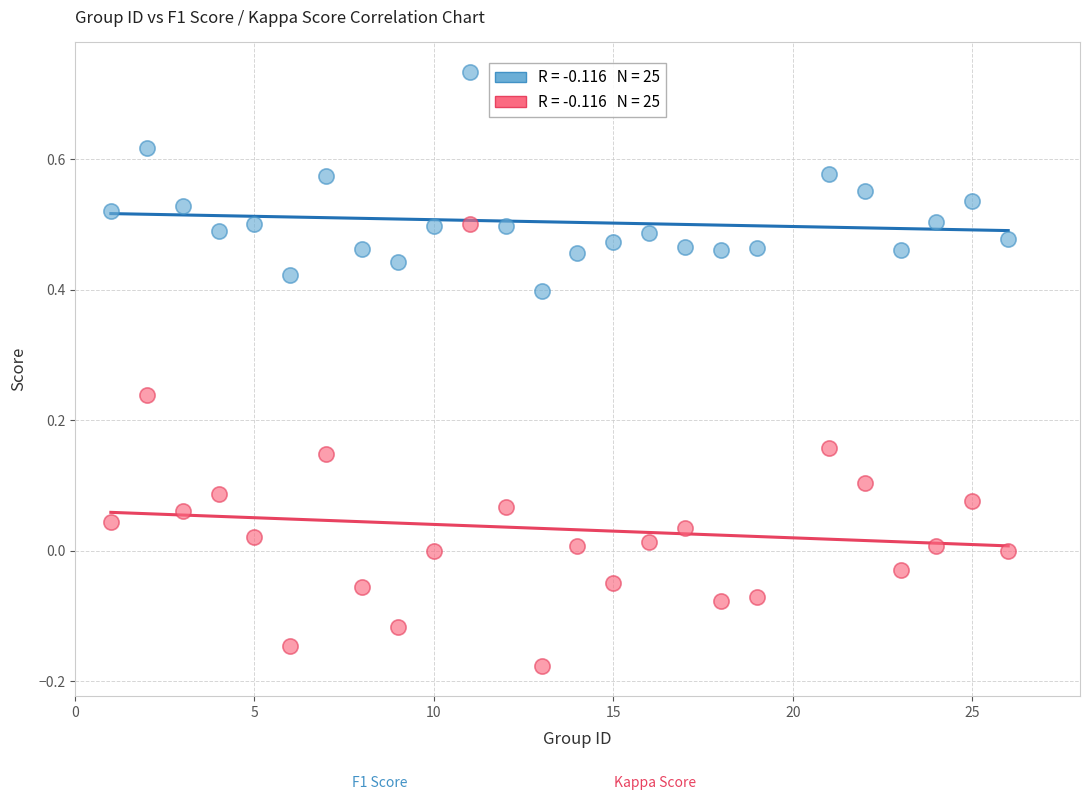

Across all data points, what is the range of Y values (max minus min)?

0.9